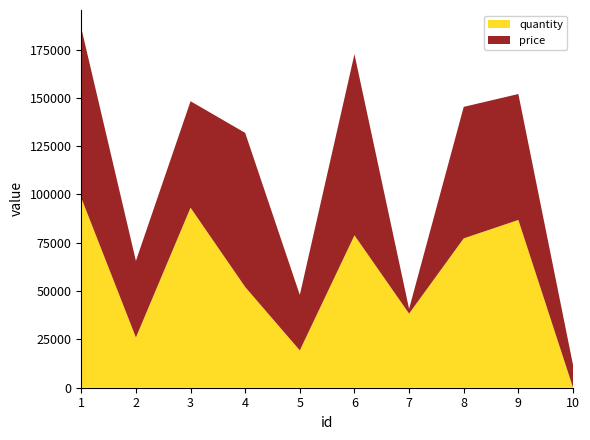

Reading right to left, what are all the values shown in this chart?

quantity: 10=123	9=86812	8=77282	7=38361	6=78880	5=19313	4=52126	3=93158	2=26023	1=98233
price: 10=11730	9=65166	8=68049	7=2458	6=93722	5=28703	4=79742	3=55085	2=39624	1=87911